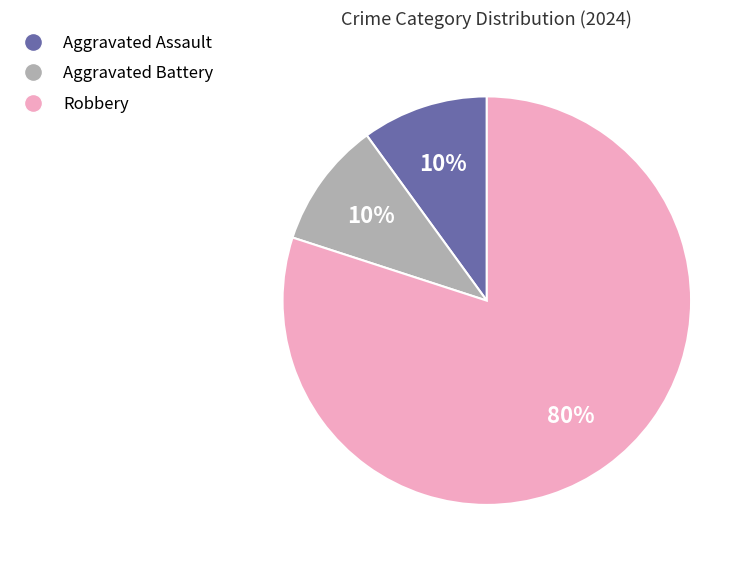

To the nearest percent, what portion does Aggravated Assault represent?

10%